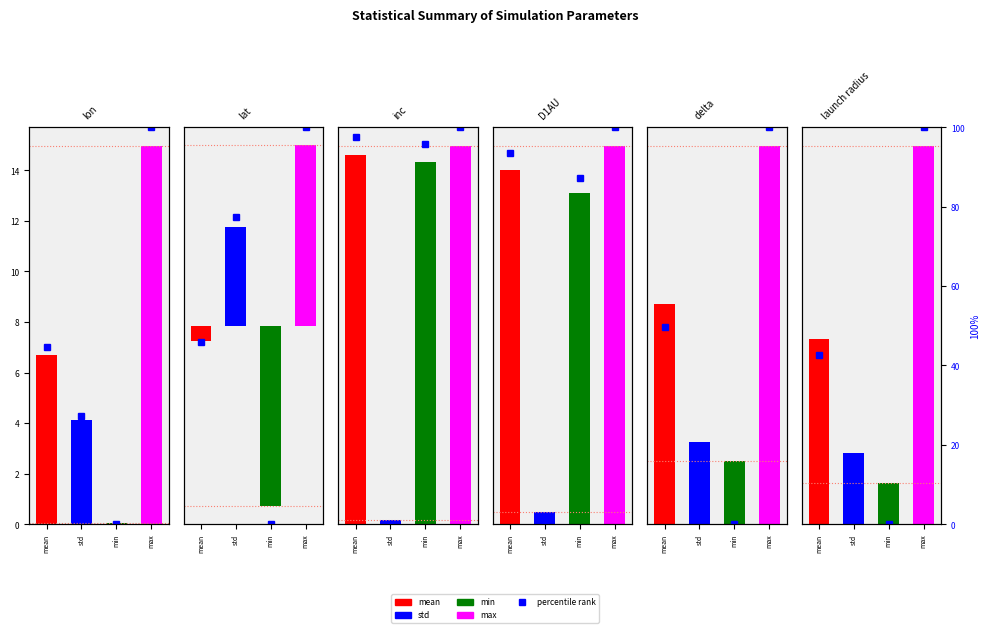

True or false: the data shows 58.8 at mean.

False